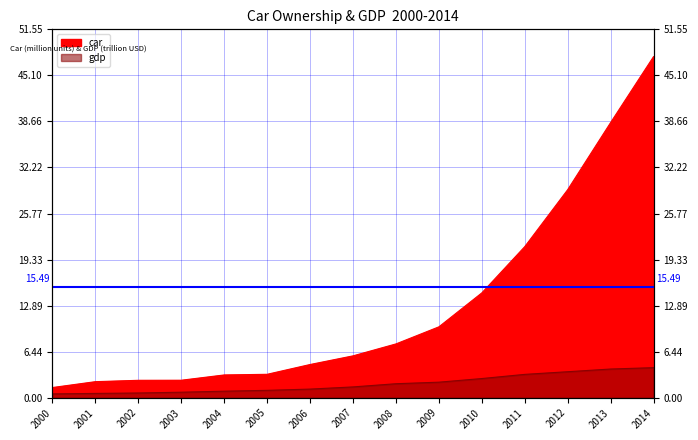

True or false: gdp has more than 0 points higher than both neighbors.

False